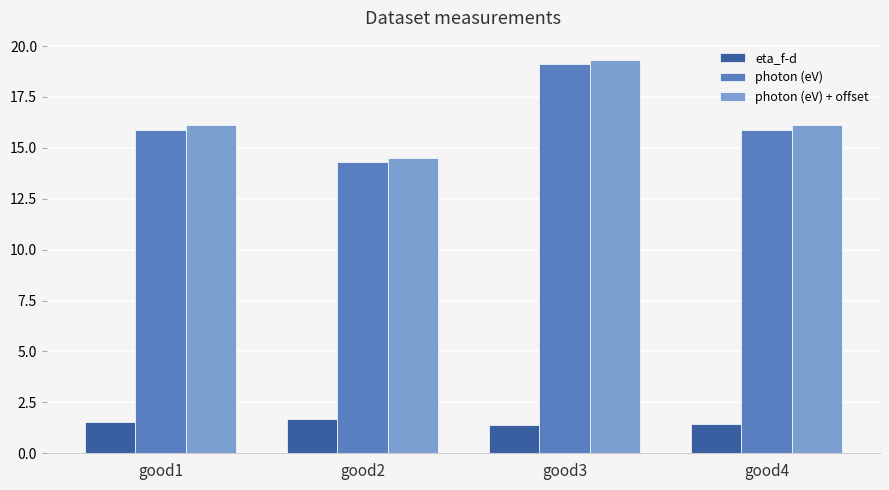

What is the spread (max minus min) of values at good1?

14.6